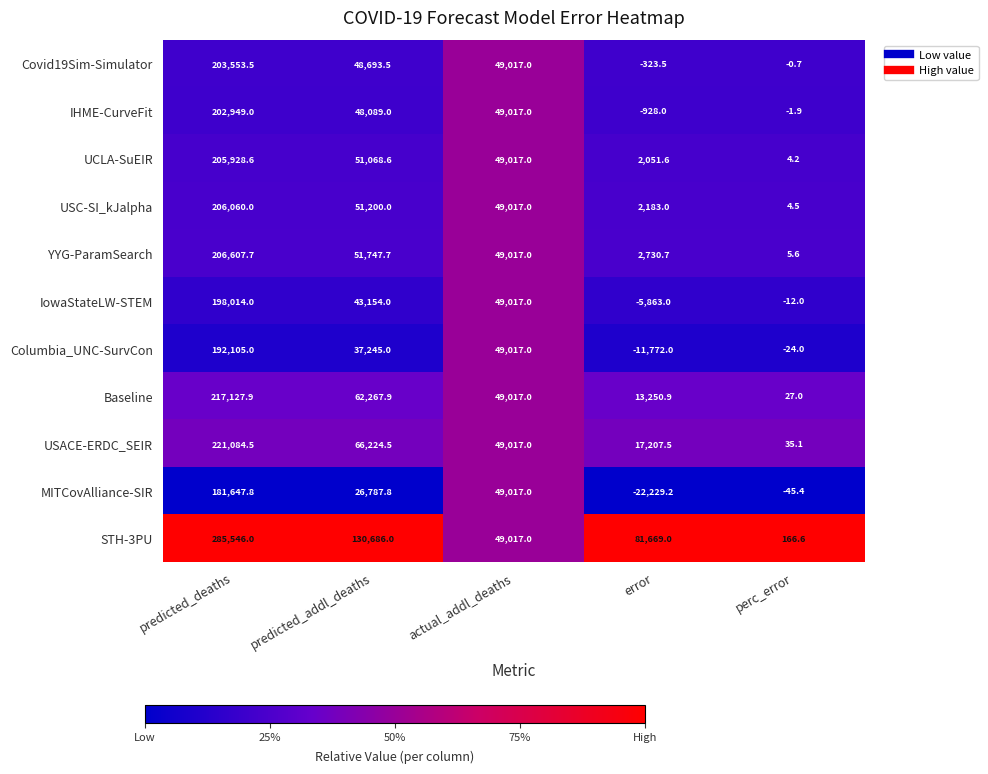

At which category is the sum across all series the highest?

predicted_deaths